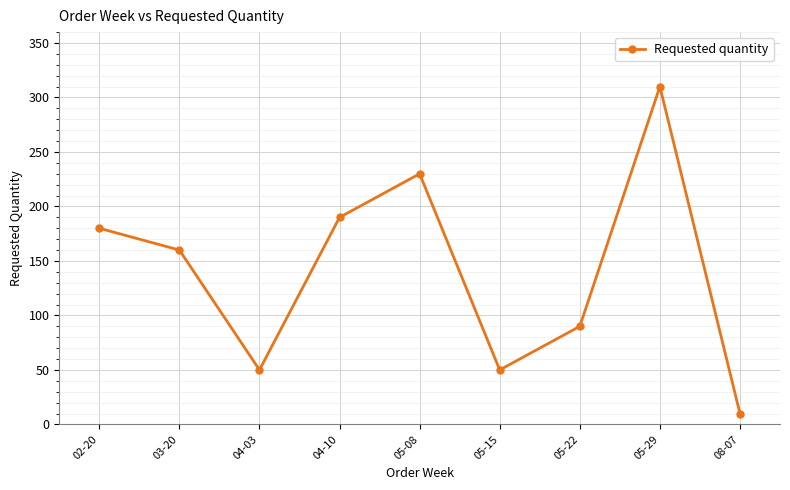

True or false: the data shows 160 at 03-20.

True